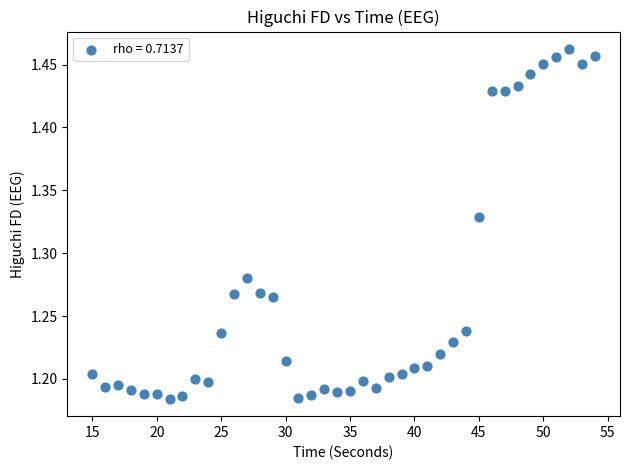

What is the range of X values (max minus min)?

39.0